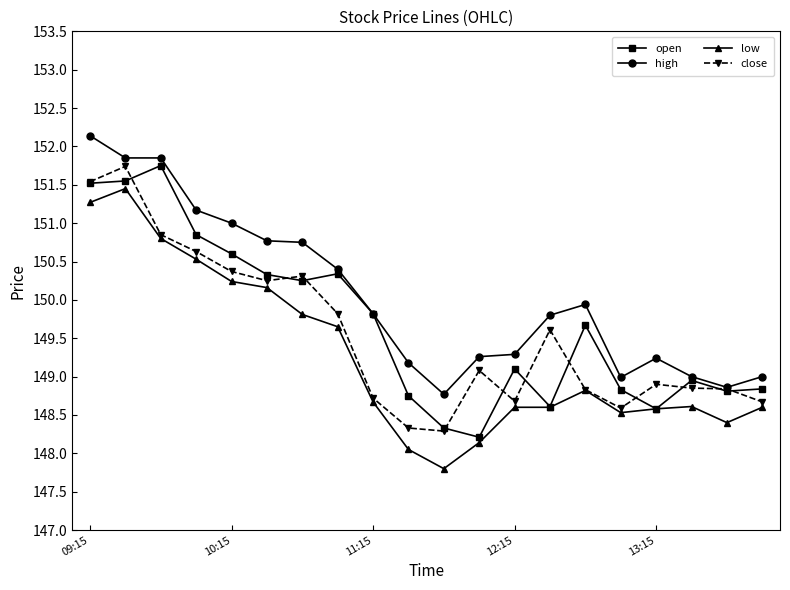

Which series has the largest total across all categories?

high